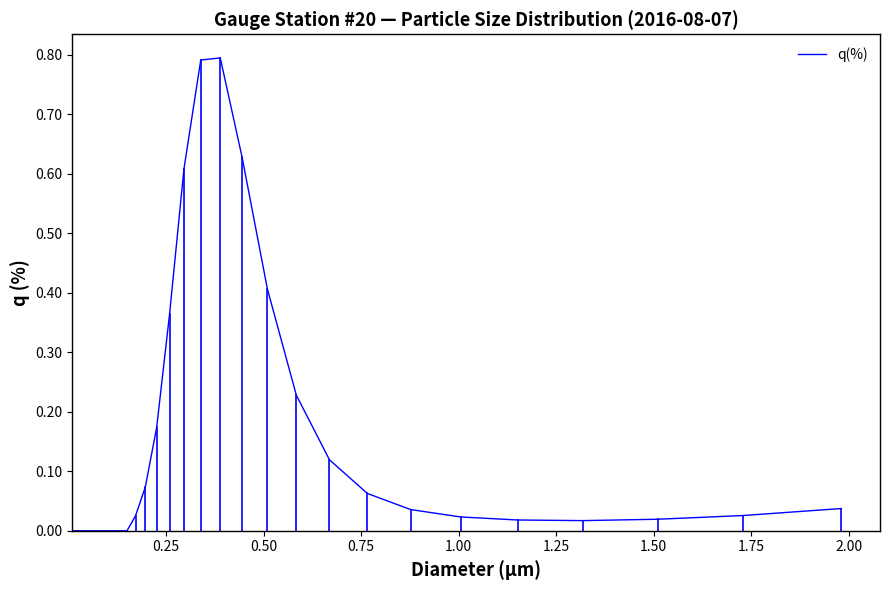

How many lines are shown in the chart?

1